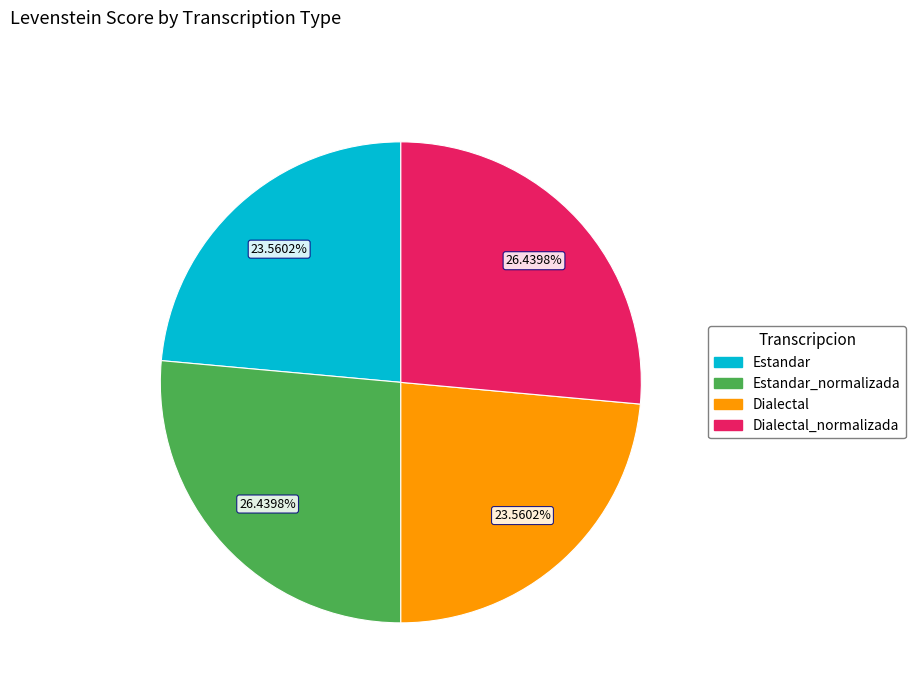

To the nearest percent, what is the difference between the largest and smallest slice percentages?

3%